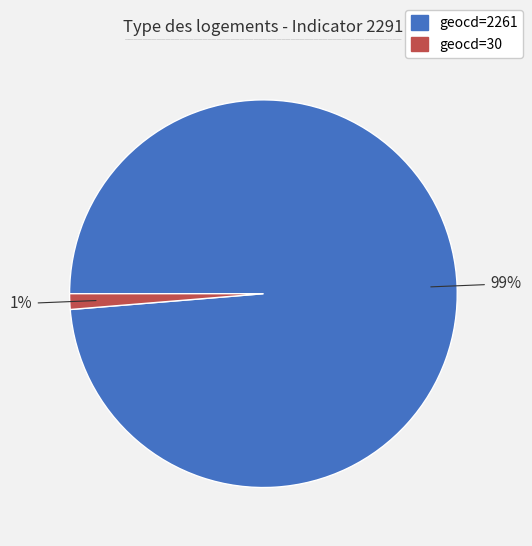

To the nearest percent, what is the average slice percentage?

50%